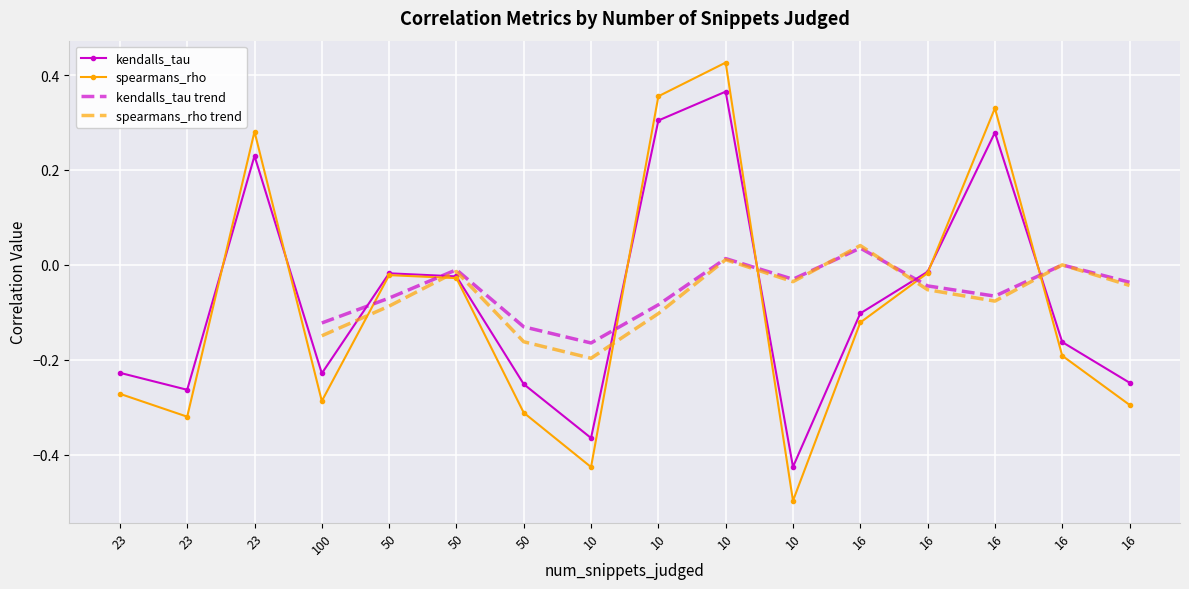

Where is the first local maximum for kendalls_tau?

23